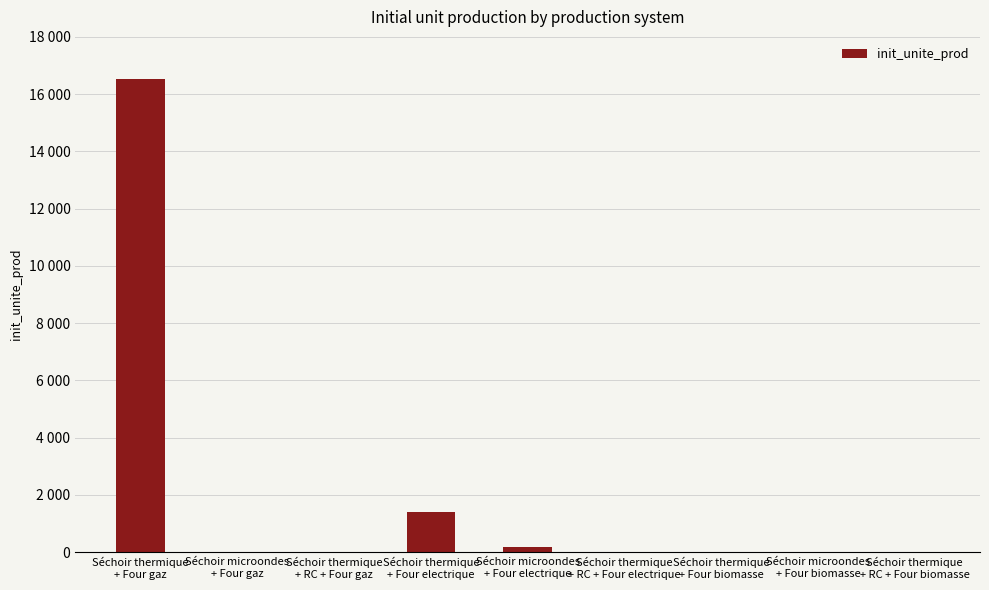

Are the bars horizontal?

No